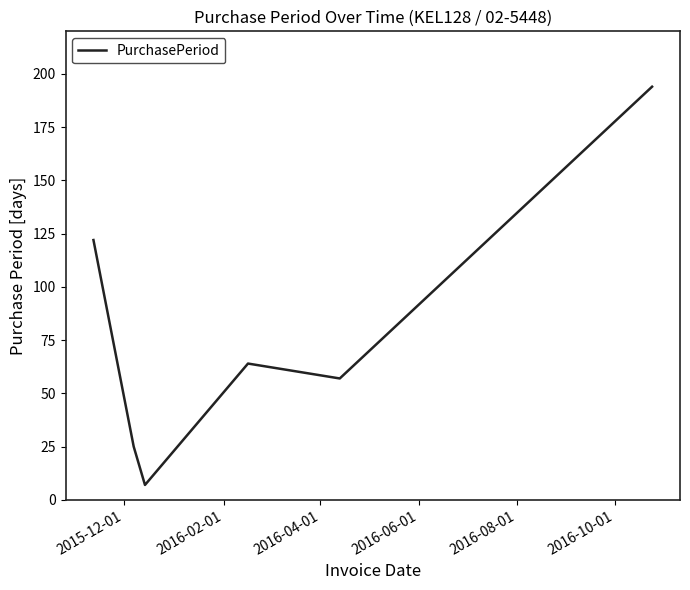

What is the average value?

78